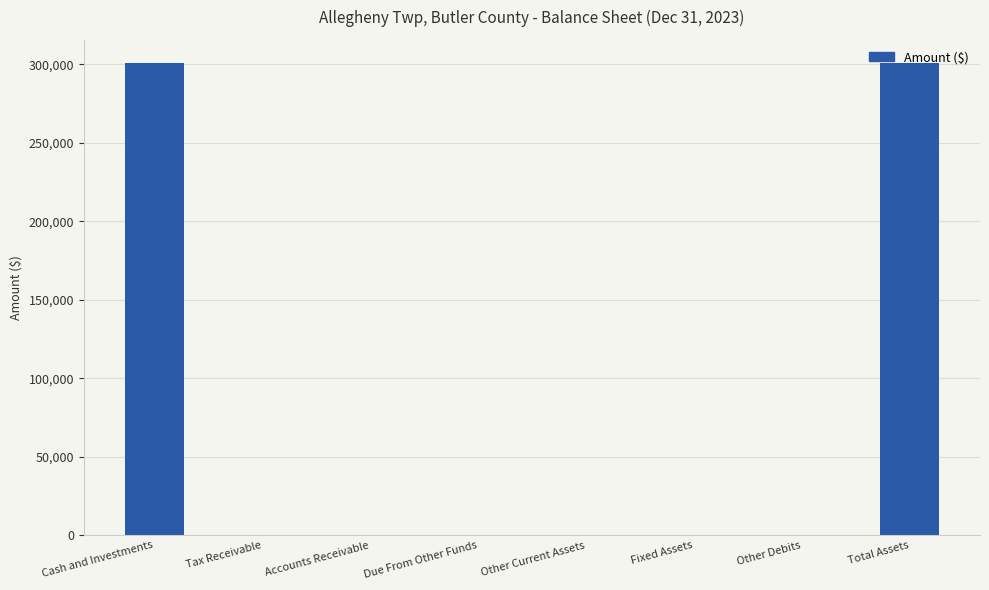

Reading left to right, transcribe all the data shown in this chart.

Cash and Investments=300611	Tax Receivable=0	Accounts Receivable=0	Due From Other Funds=0	Other Current Assets=0	Fixed Assets=0	Other Debits=0	Total Assets=300611